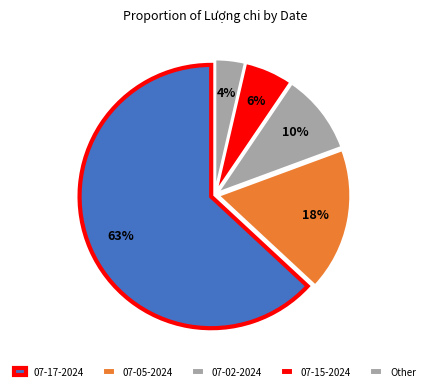

Which slice is the largest?

07-17-2024